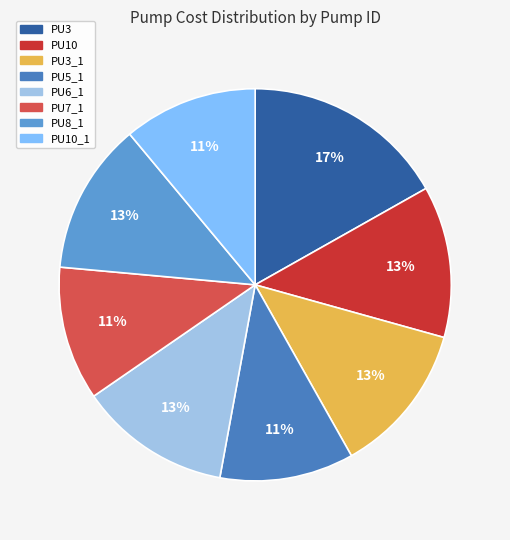

Which category has the smallest portion of the pie?

PU5_1